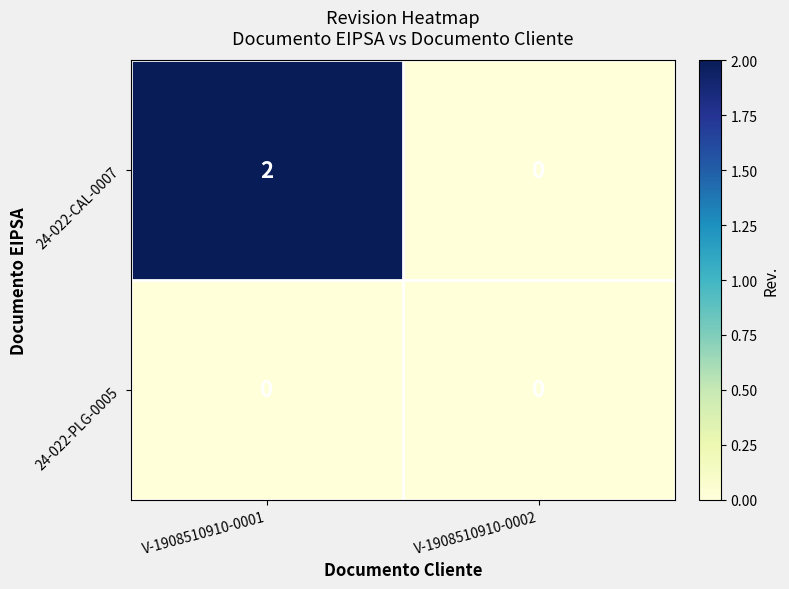

List the series in order of their peak value, highest first.

24-022-CAL-0007, 24-022-PLG-0005